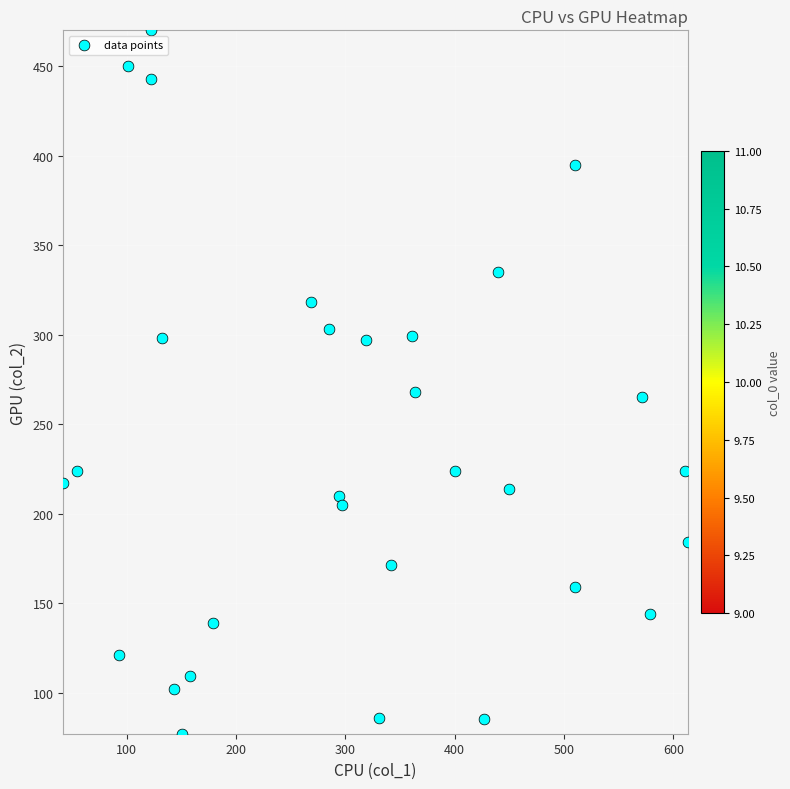

How many data points in col_1 are less than 319?

15